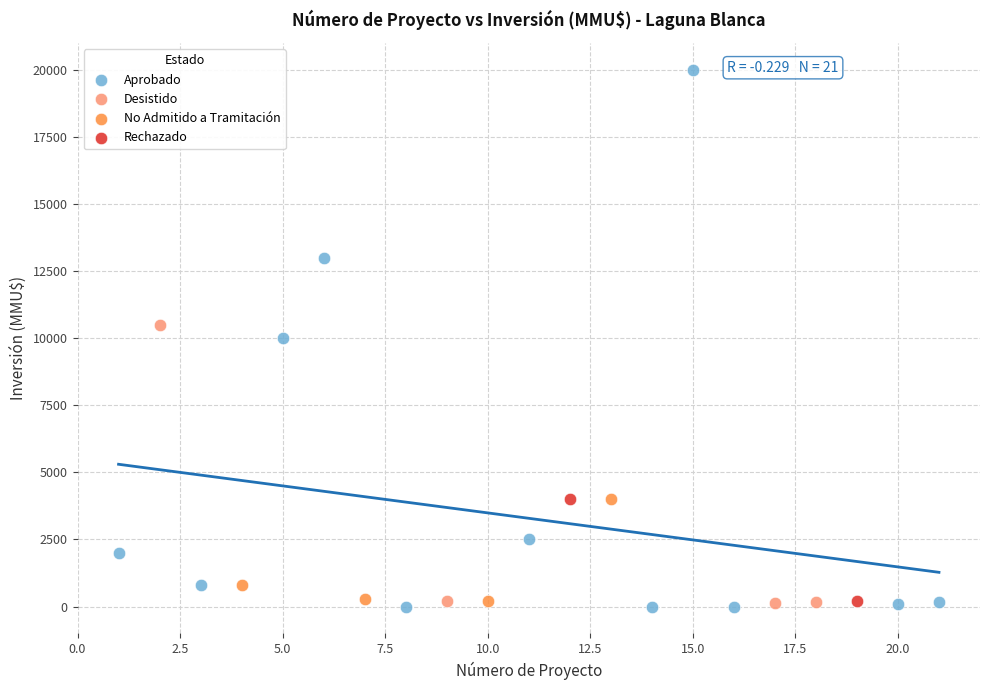

Which series reaches the maximum Y coordinate?

Aprobado